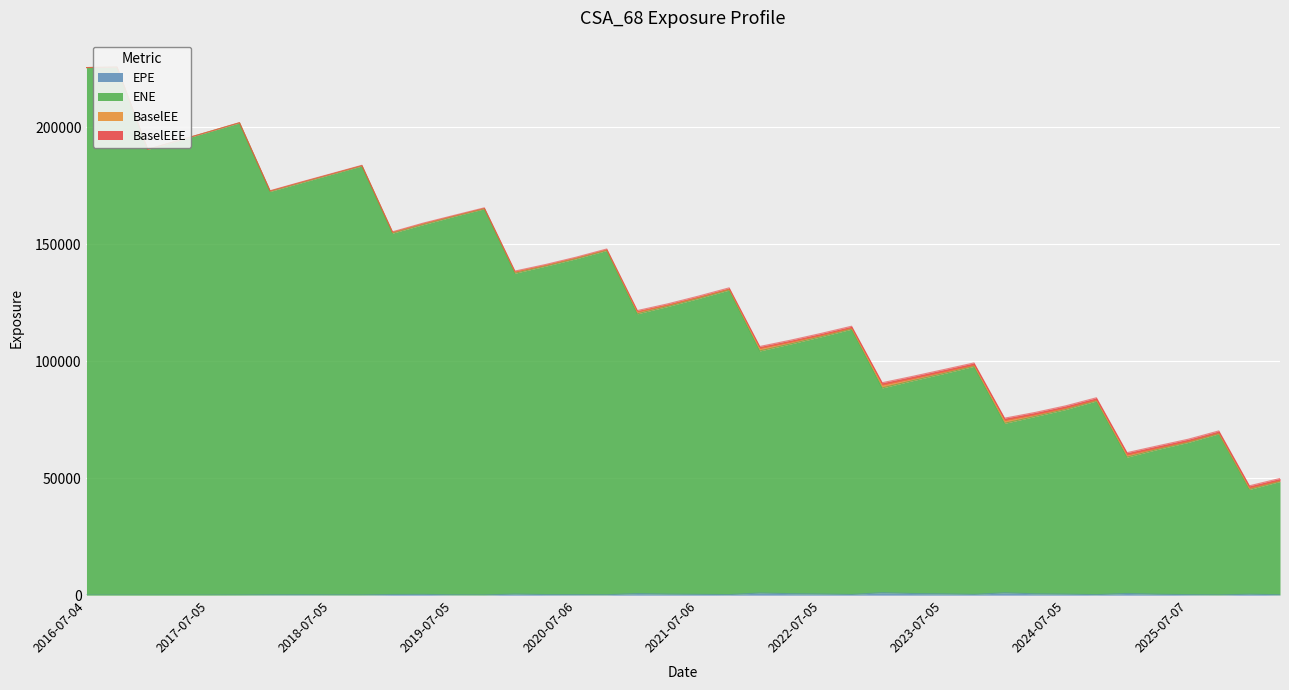

What is the difference between the maximum and second lowest values in the ENE series?

177155.2